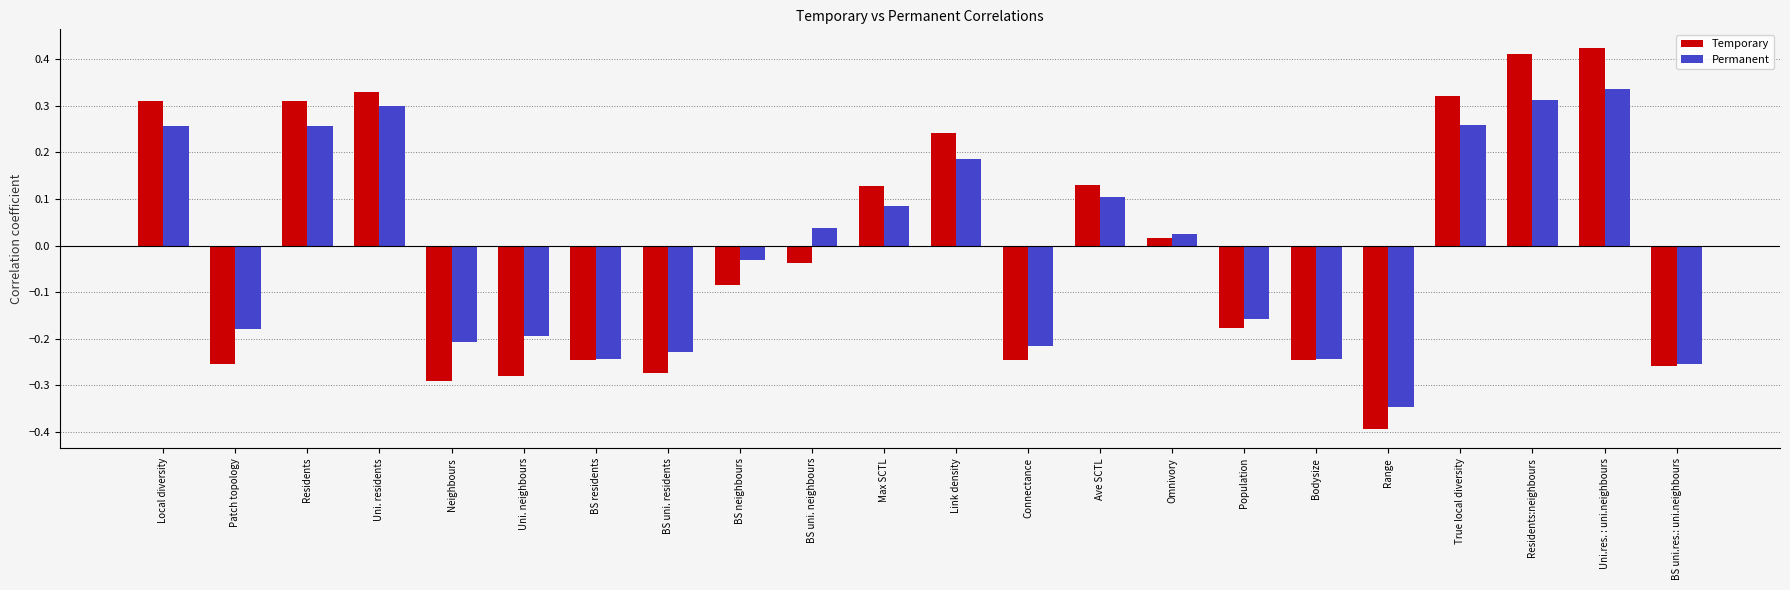

What is the total value across all series at Bodysize?

-0.5